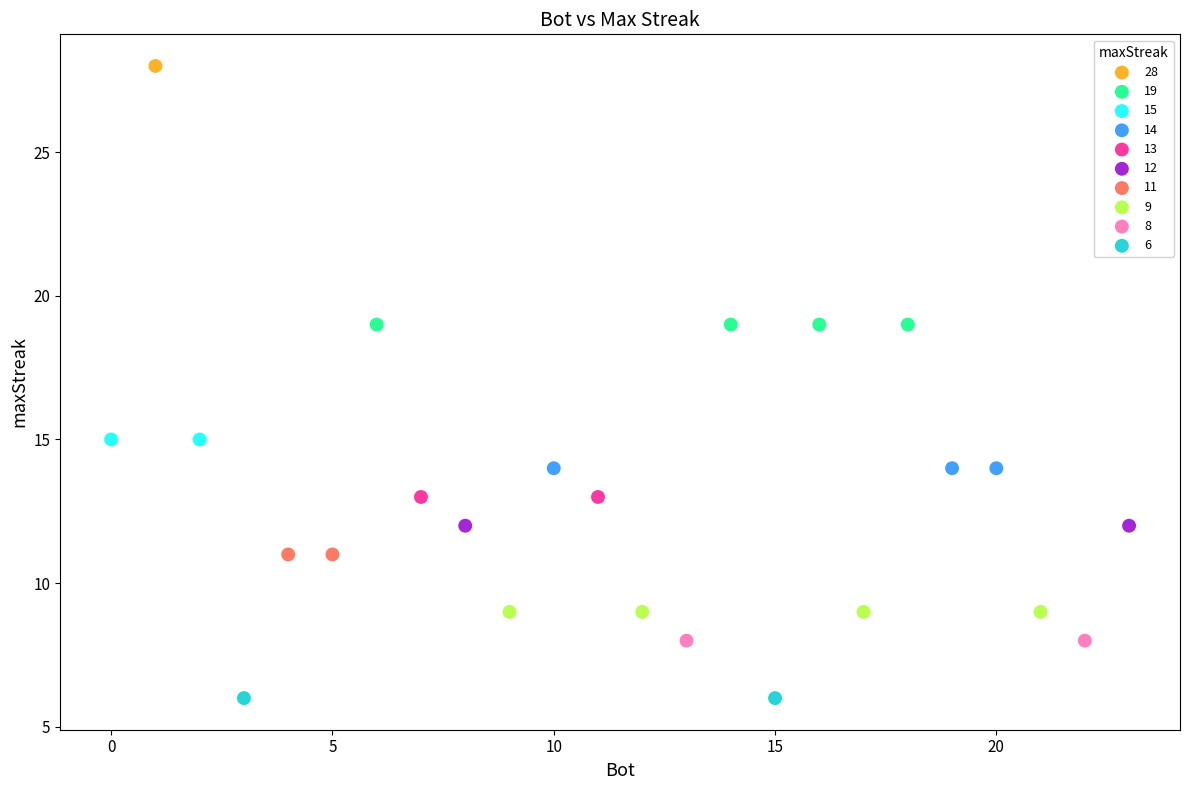

What are all the series names shown in the legend?

28, 19, 15, 14, 13, 12, 11, 9, 8, 6